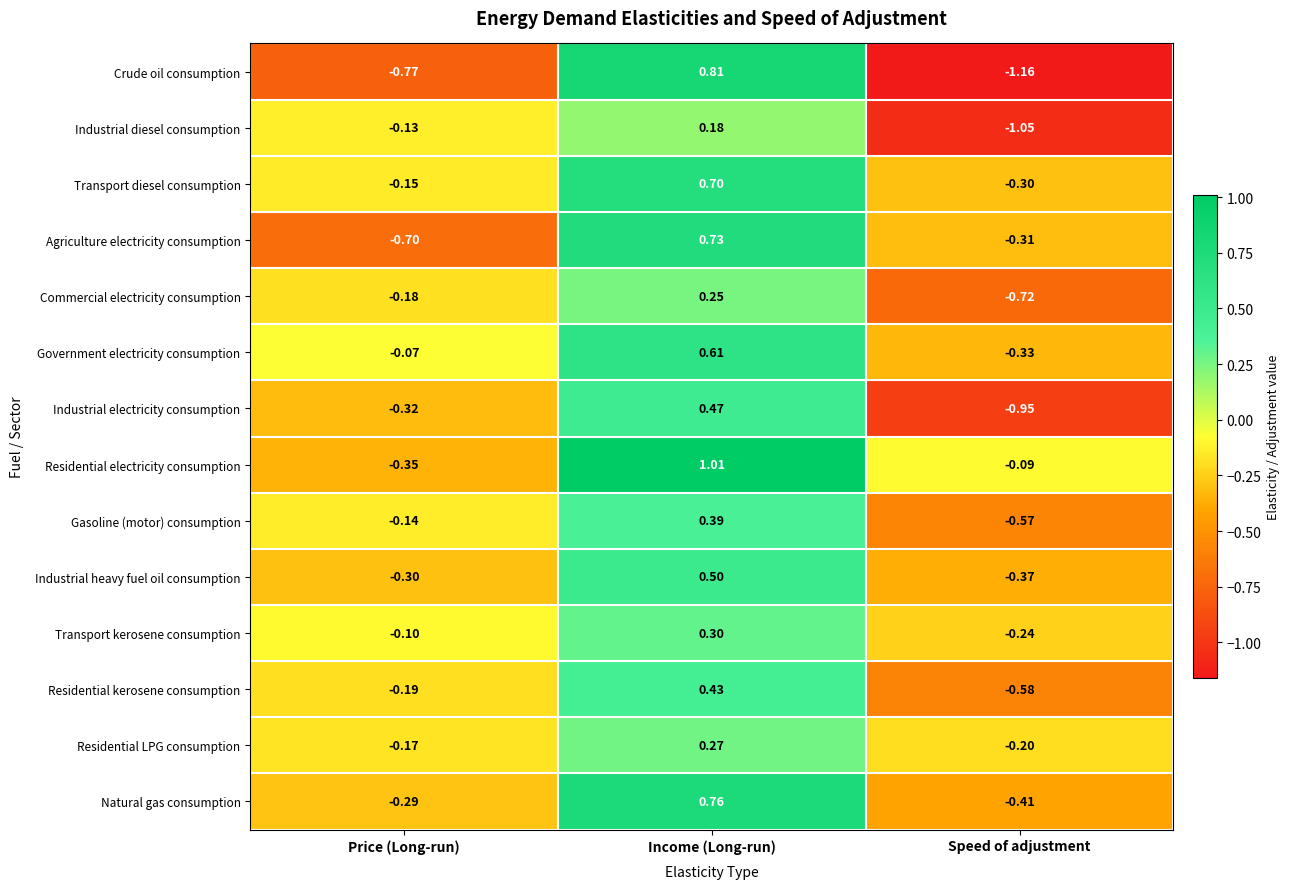

Which series has the largest total across all categories?

Residential electricity consumption